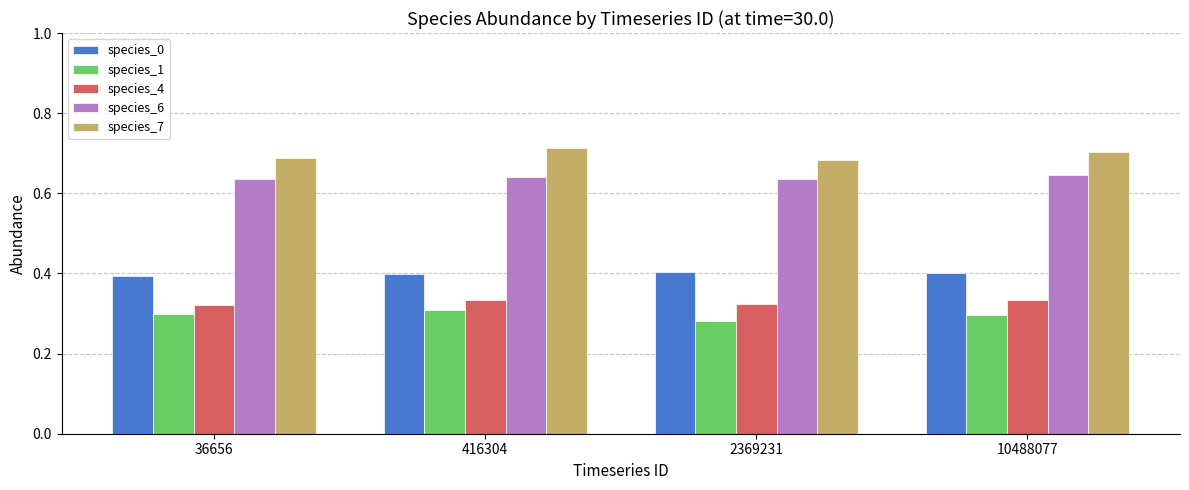

How many bars are there in total?

20